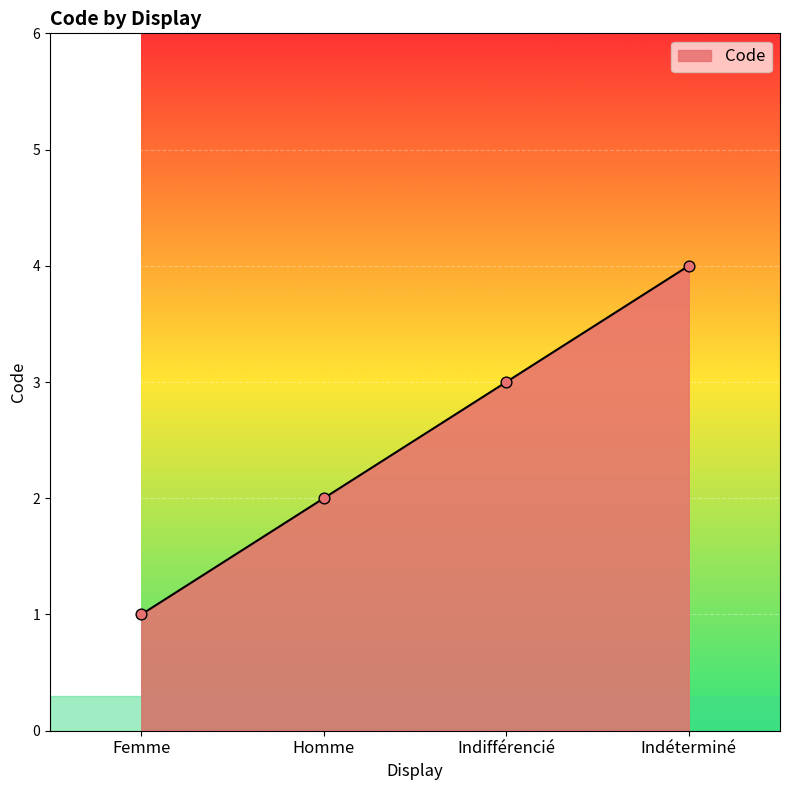

What is the ratio of the value at Indéterminé to the value at Femme?

4.0